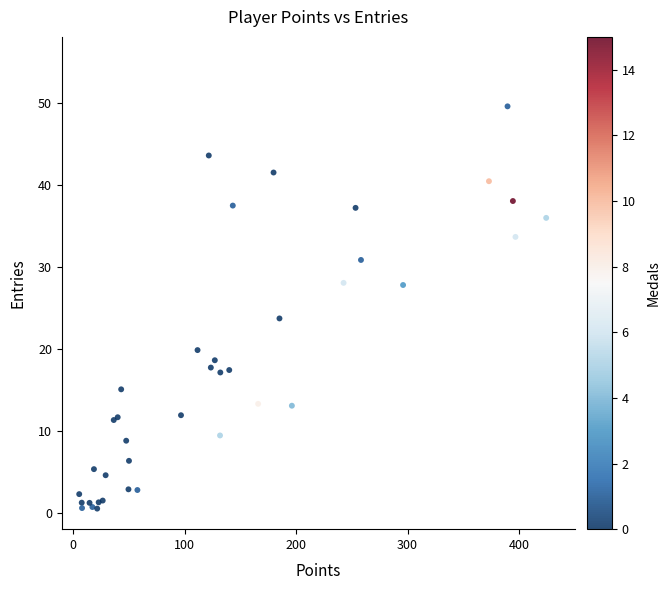

What Y value in the scatter plot is closest to 25?

23.7